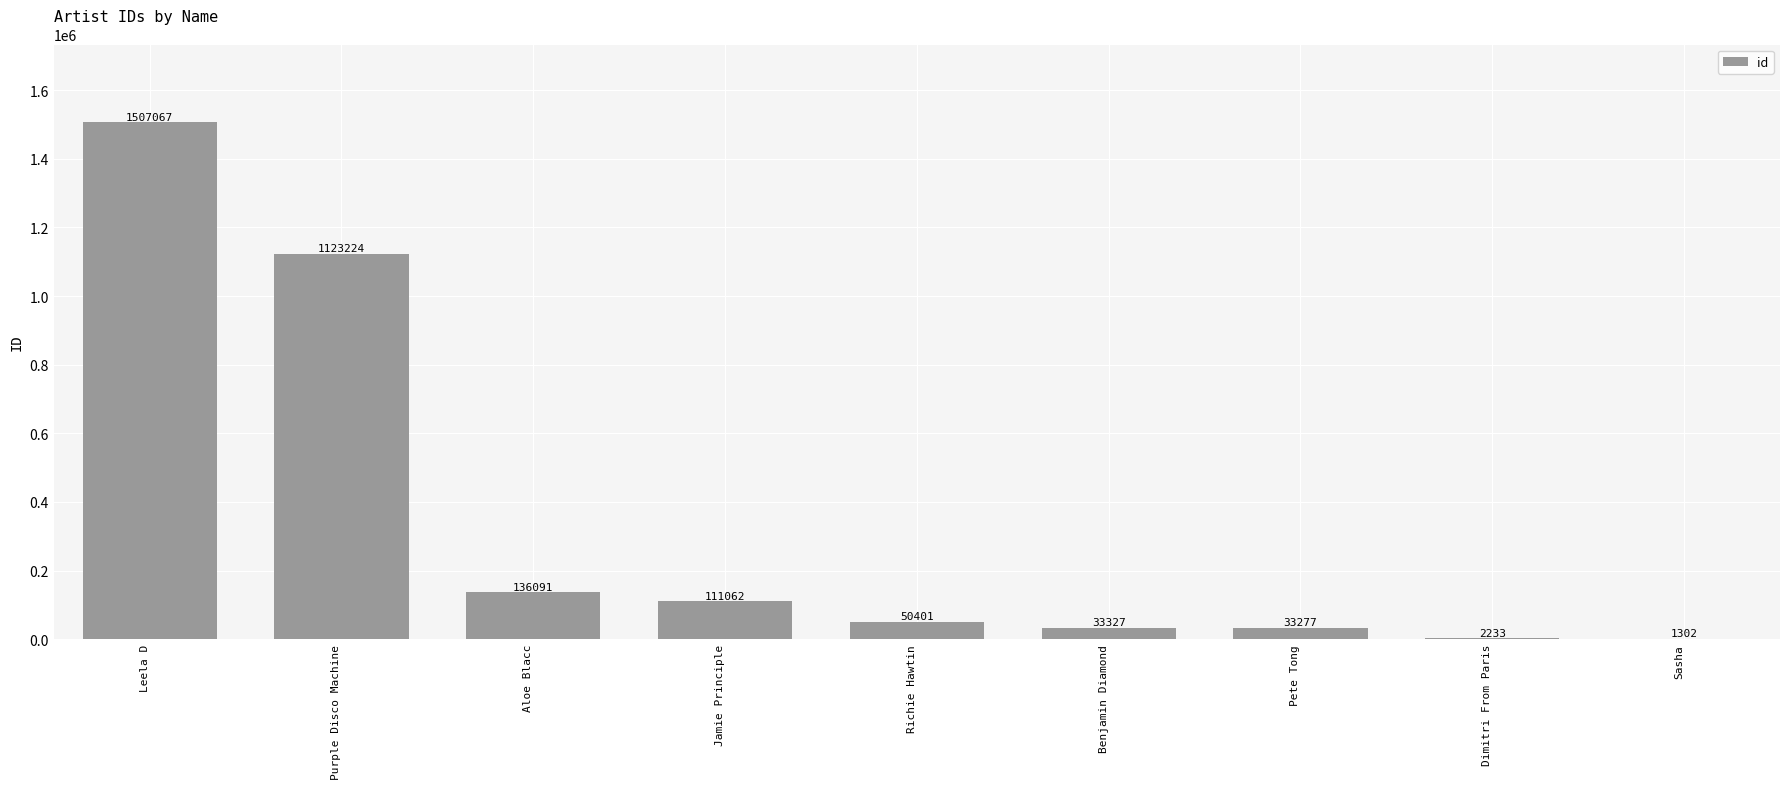

What is the greatest value displayed?

1507067